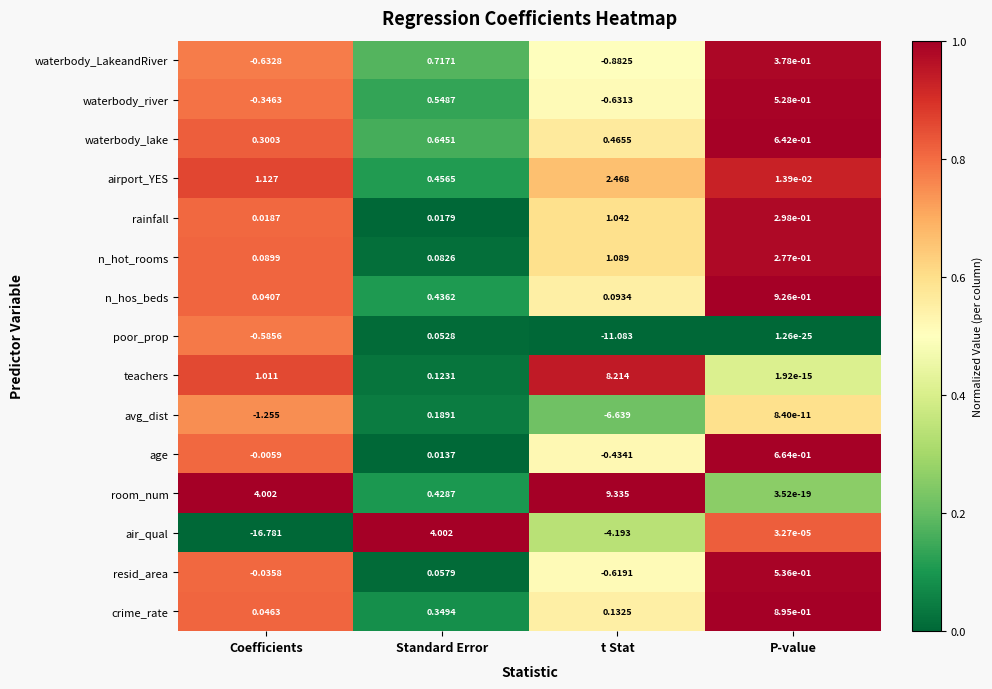

What is the total value across all series at P-value?

5.2